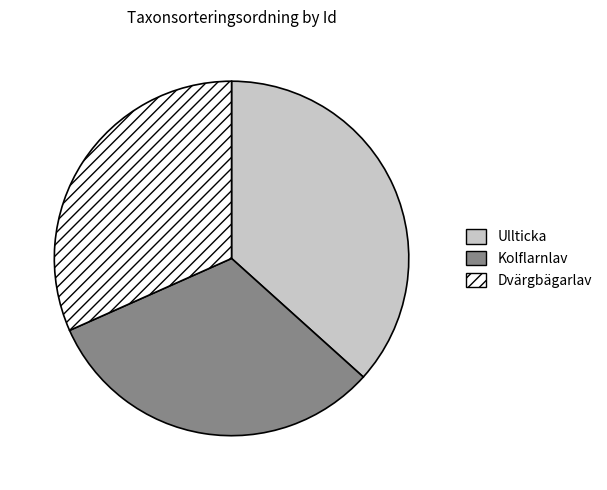

Which category has the biggest portion of the pie?

Ullticka